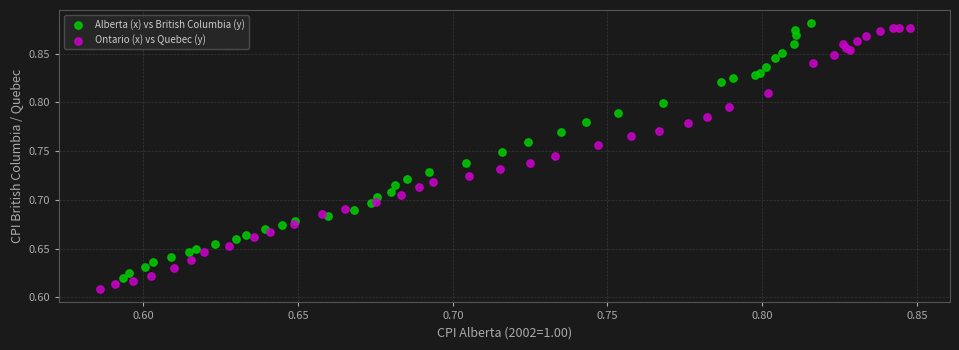

What are all the series names shown in the legend?

Alberta (x) vs British Columbia (y), Ontario (x) vs Quebec (y)